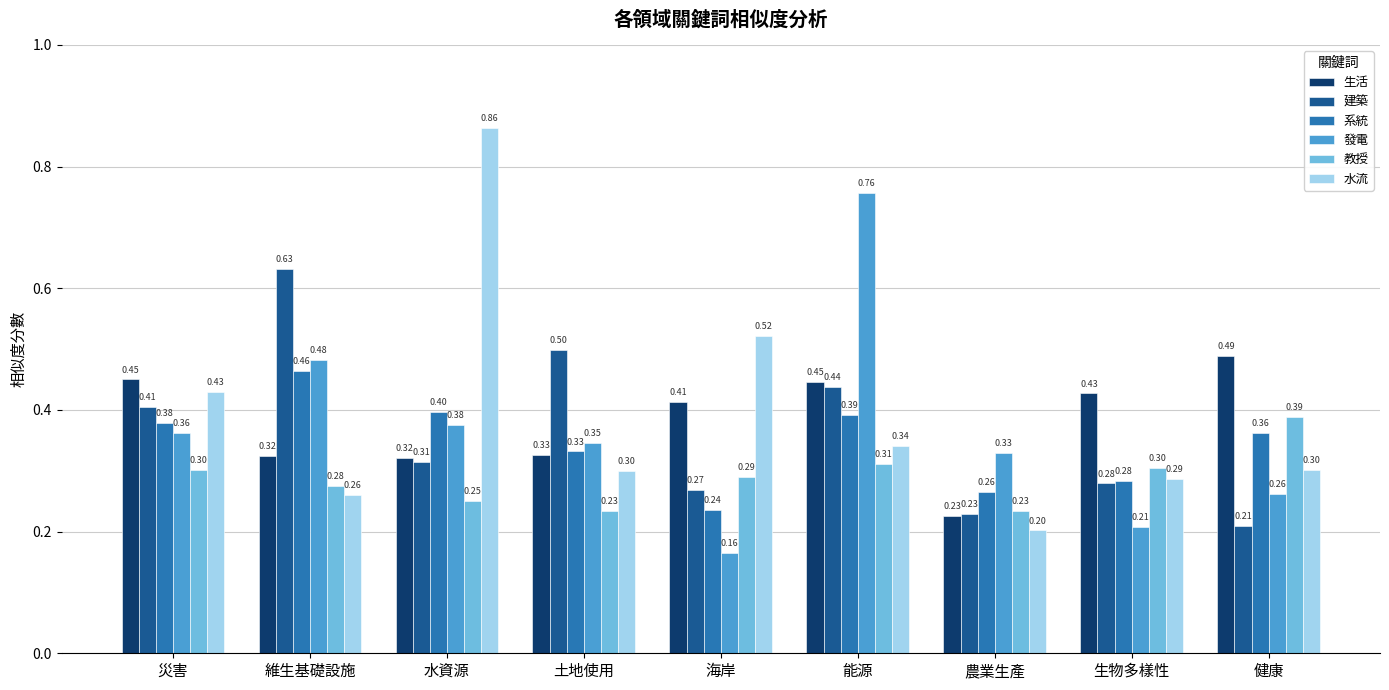

Is the value of 生活 at 水資源 greater than the value of 系統 at 健康?

No